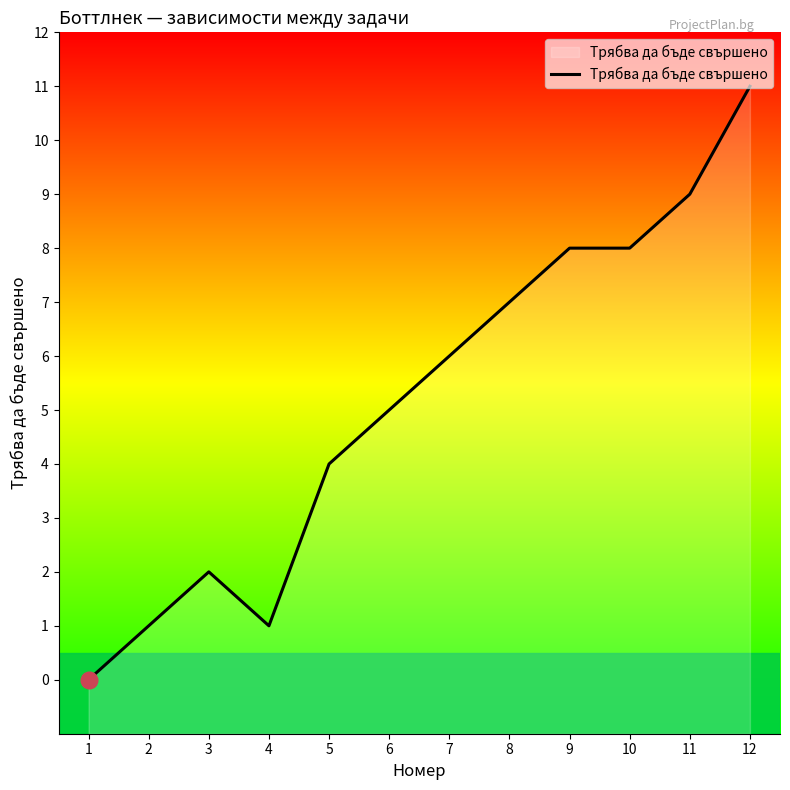

How many values are above zero?

11